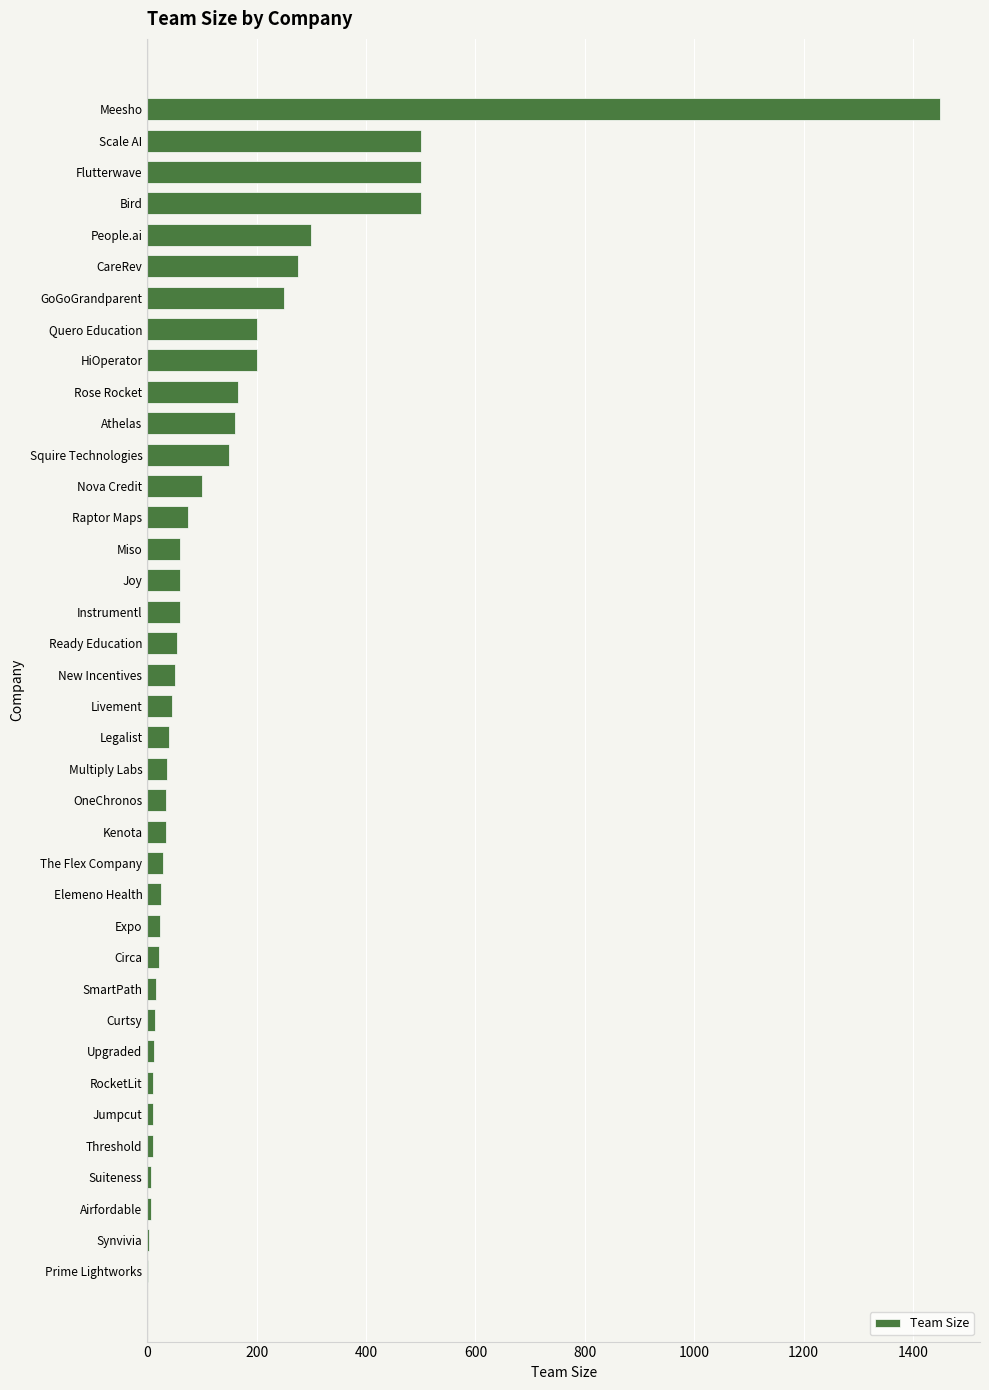

What is the change in value from Squire Technologies to HiOperator?

+50